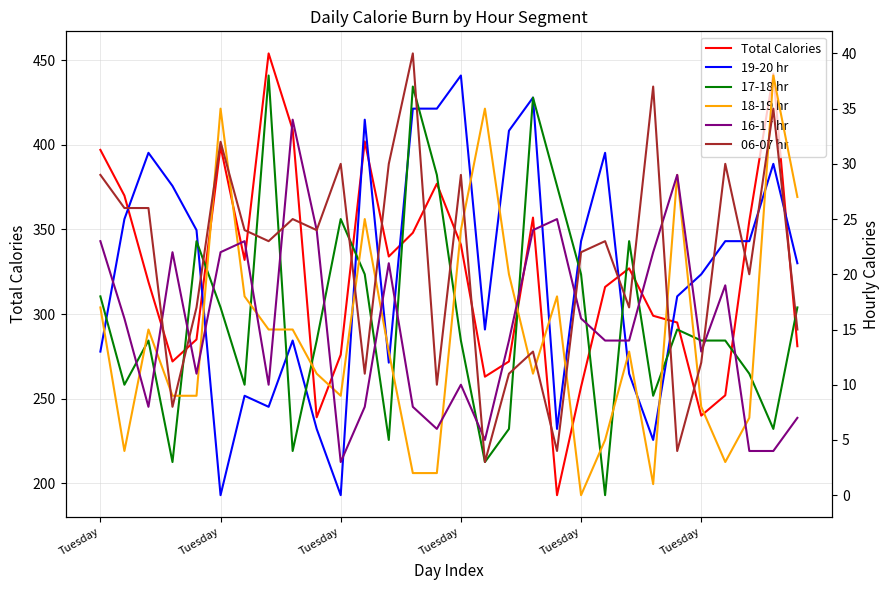

What is the total value across all series at 19?

274